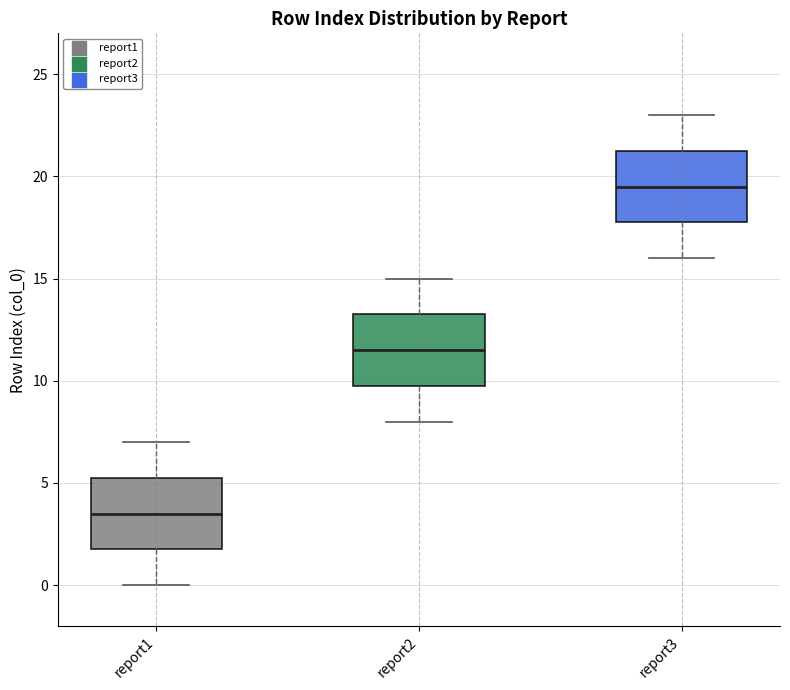

Reading left to right, transcribe this box plot: for each box, give where its median line is, the range the box spans, and where its two whiskers end, as read against the y-axis. The values are not printed on the chart, so give them approximately, as read against the axis.

report1: median 3.5, box 2.0 to 5.5, whiskers 0.0 to 7.0
report2: median 11.5, box 10.0 to 13.5, whiskers 8.0 to 15.0
report3: median 19.5, box 18.0 to 21.5, whiskers 16.0 to 23.0